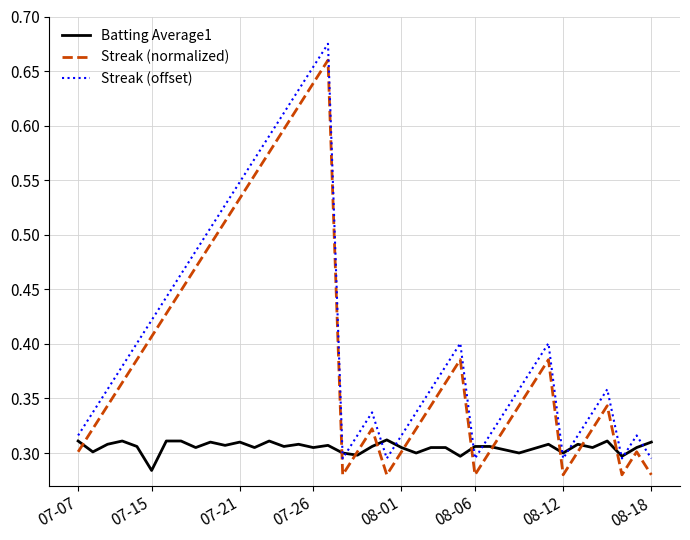

True or false: Streak (offset) and Streak (normalized) intersect in this chart.

False